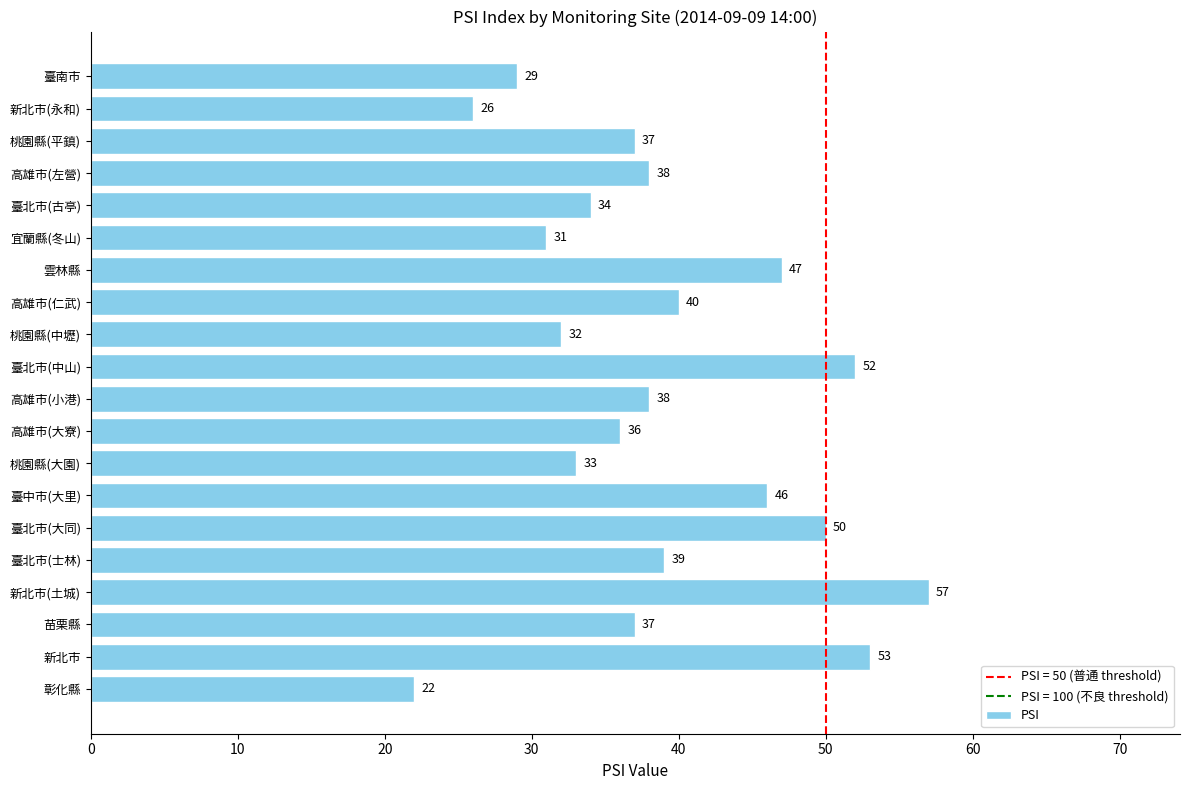

What is the sum of the values at 臺北市(大同) and 高雄市(左營)?

88